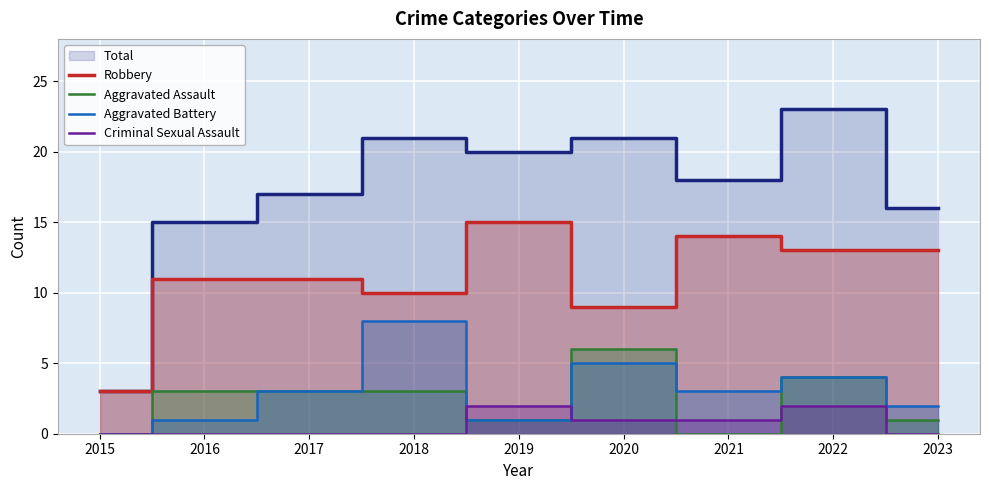

What is the minimum value for Robbery?

3